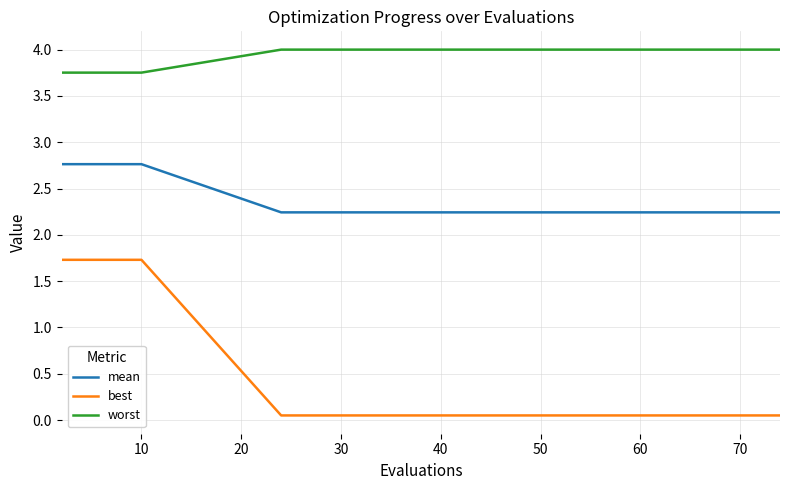

Which series has the largest range (max minus min)?

best